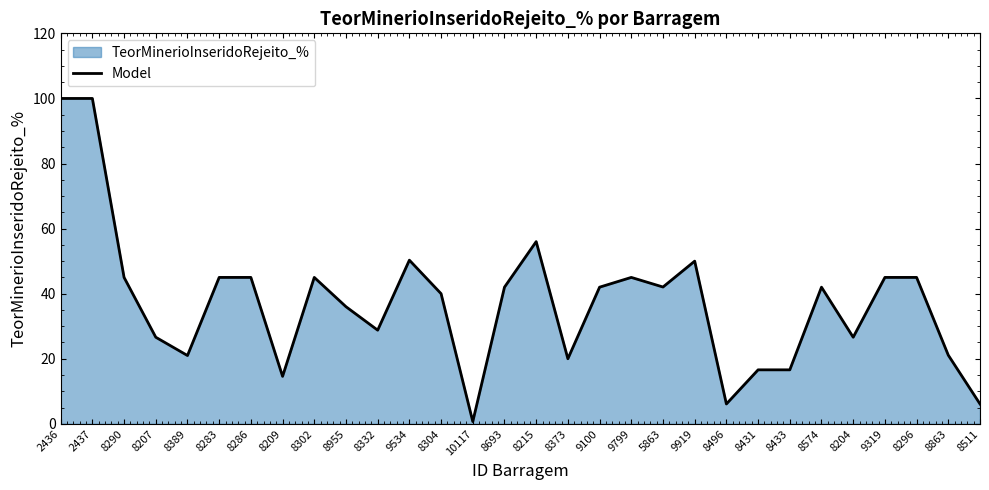

How many lines are shown in the chart?

1